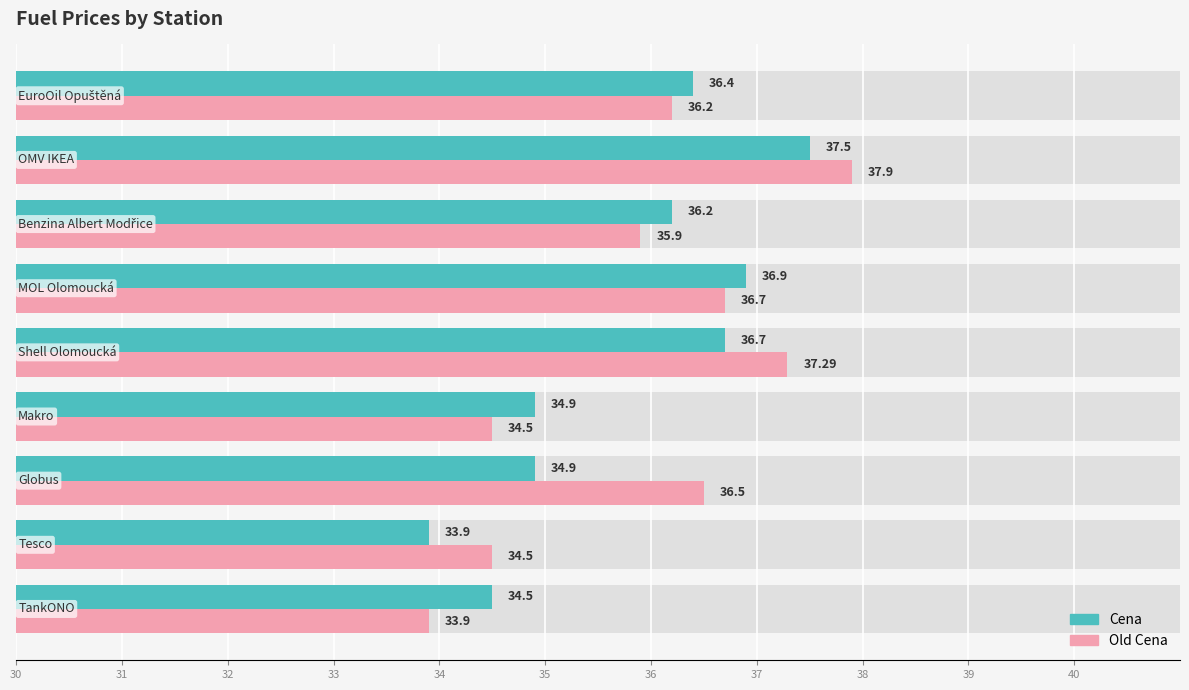

Is it true that Cena equals 10.8 at 35?

False